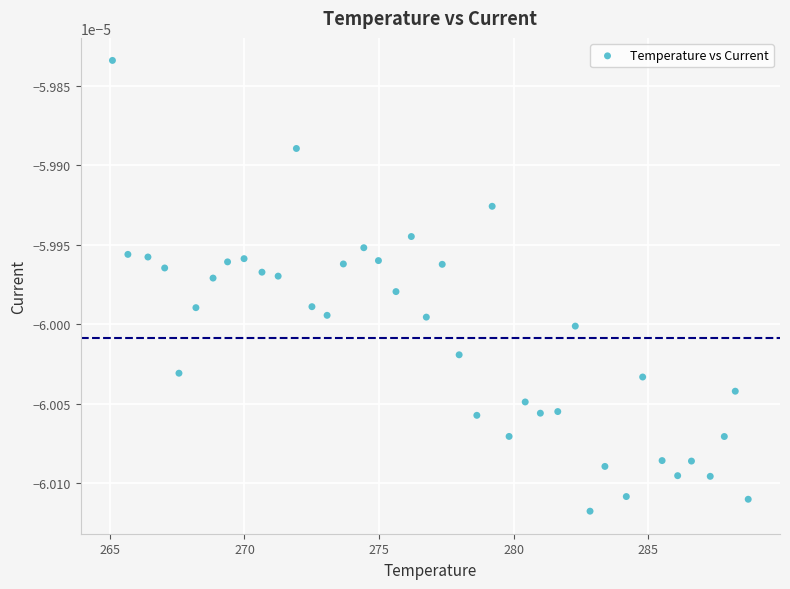

What is the range of X values (max minus min)?

23.6